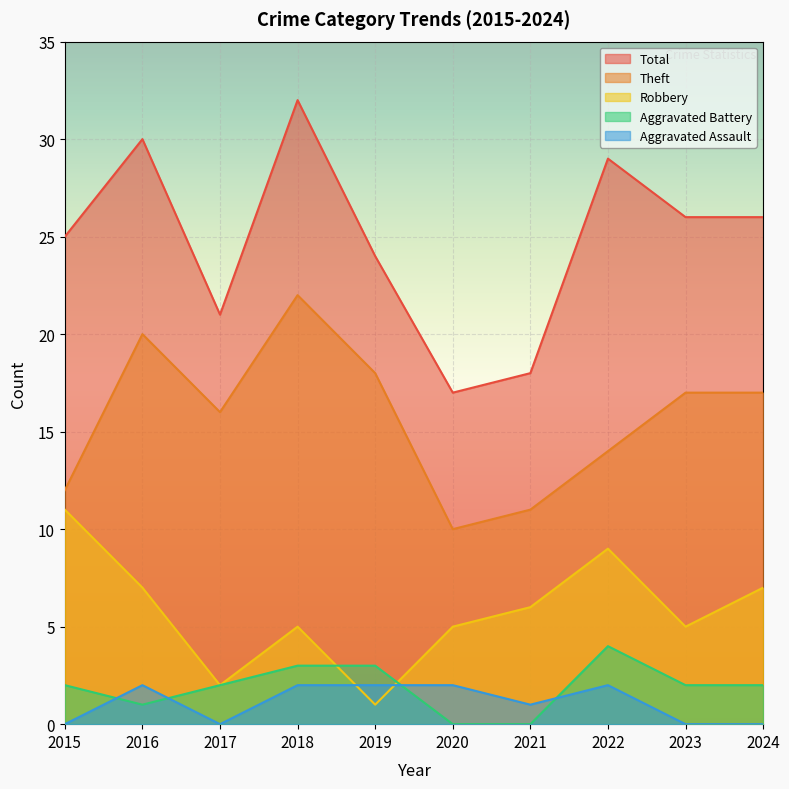

How many lines are shown in the chart?

5